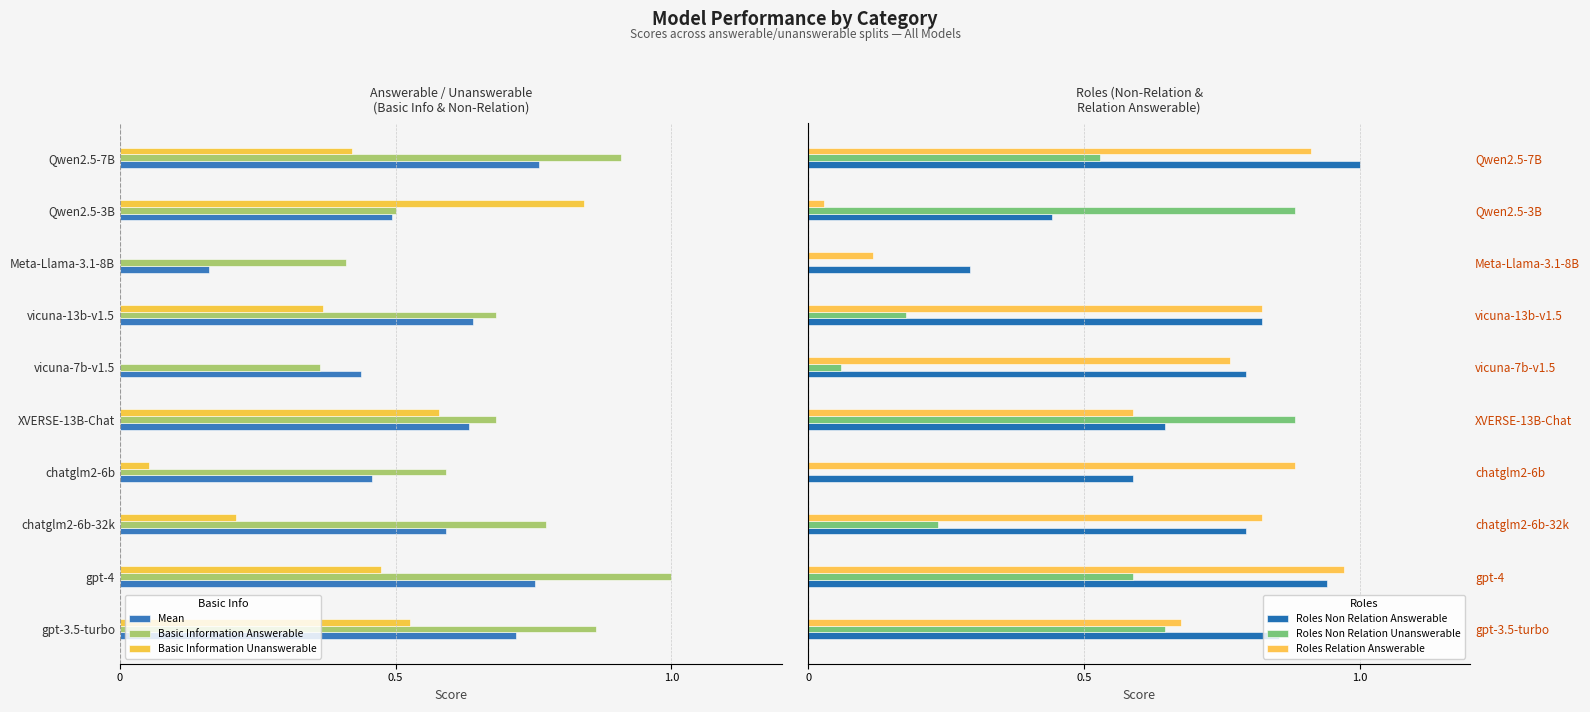

How many bars are there in each group?

6